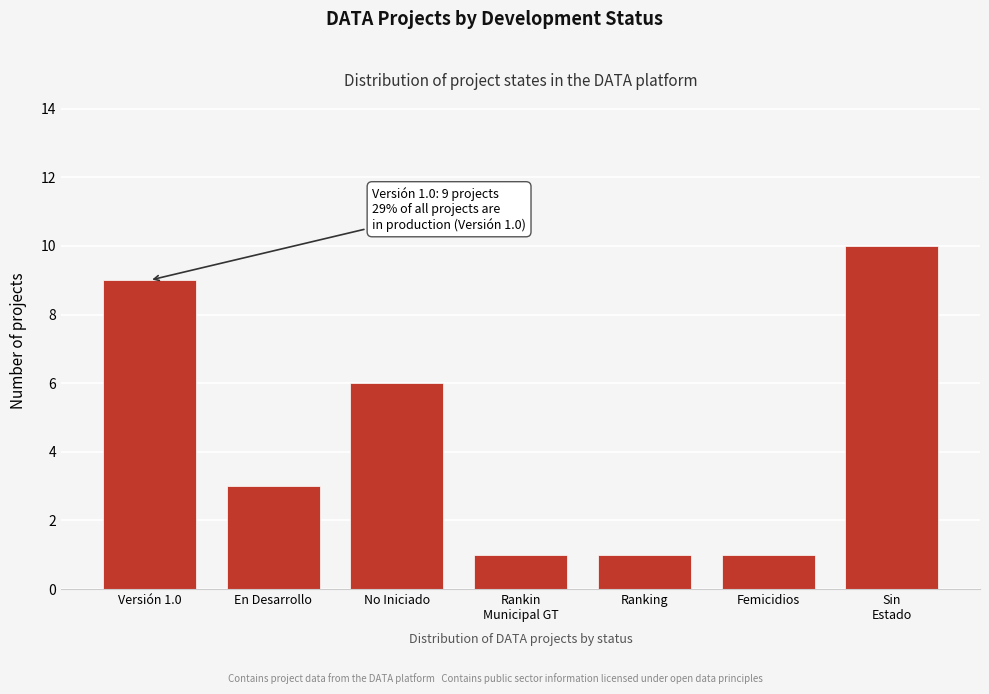

Reading right to left, extract all data points from this chart.

10	1	1	1	6	3	9